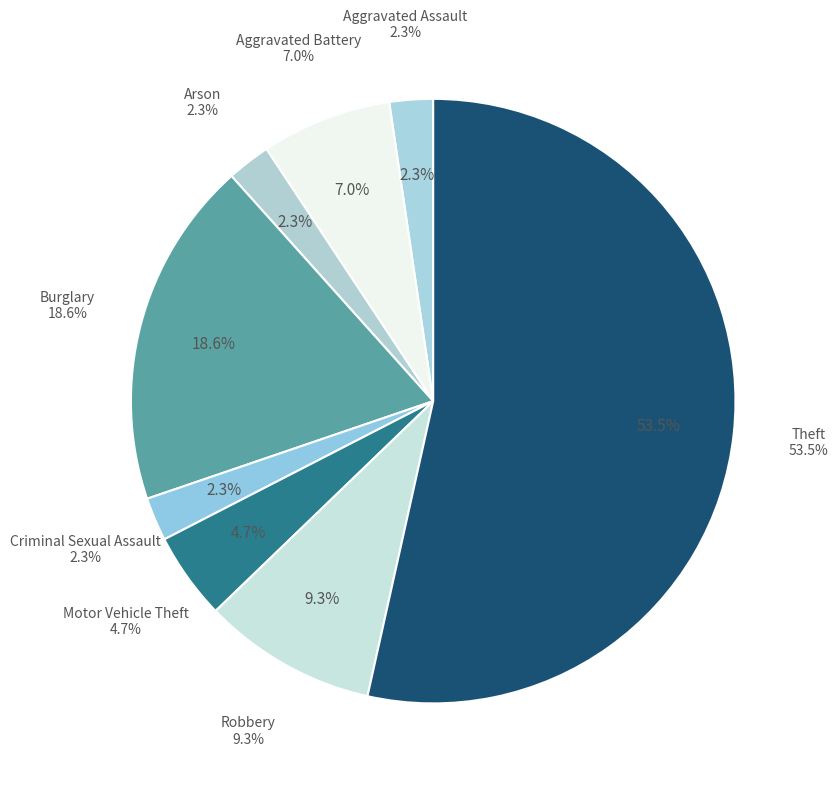

What is the largest slice in the pie chart?

Theft